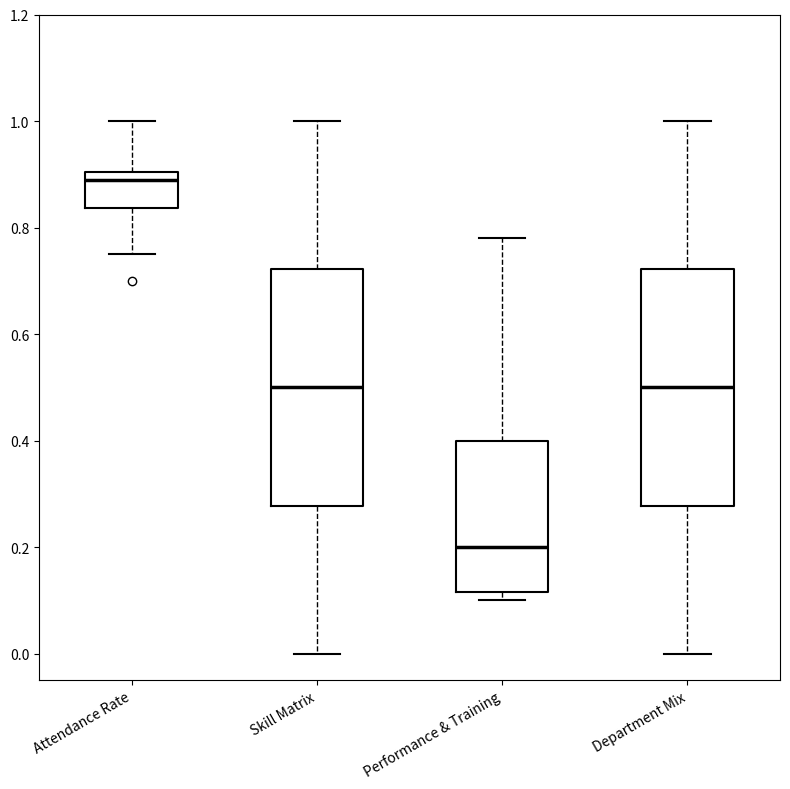

Where does the median line of the box for Performance & Training sit on the y-axis? The values are not printed on the chart, so give them approximately, as read against the axis.

0.20